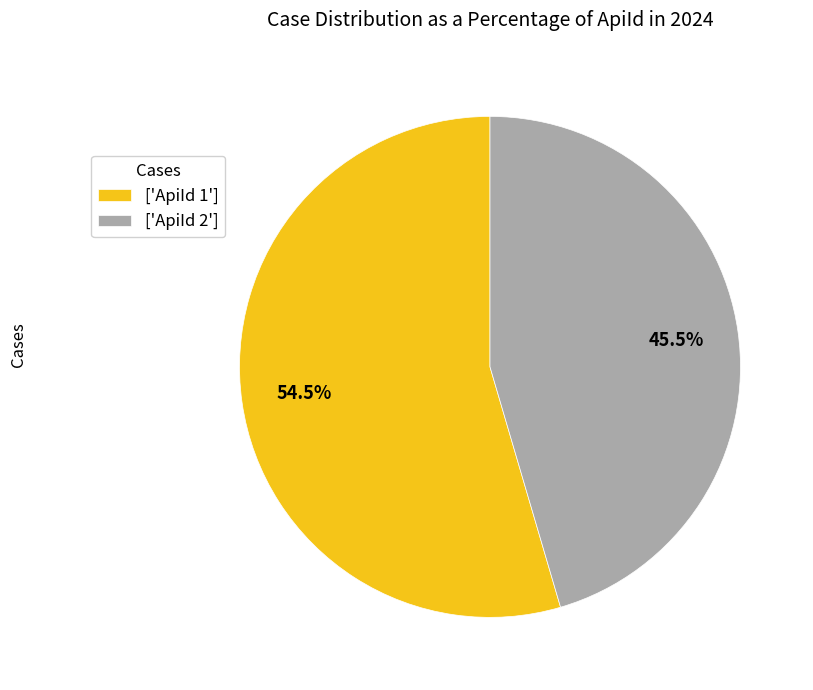

Does ['ApiId 1'] account for over 50% of the chart?

Yes